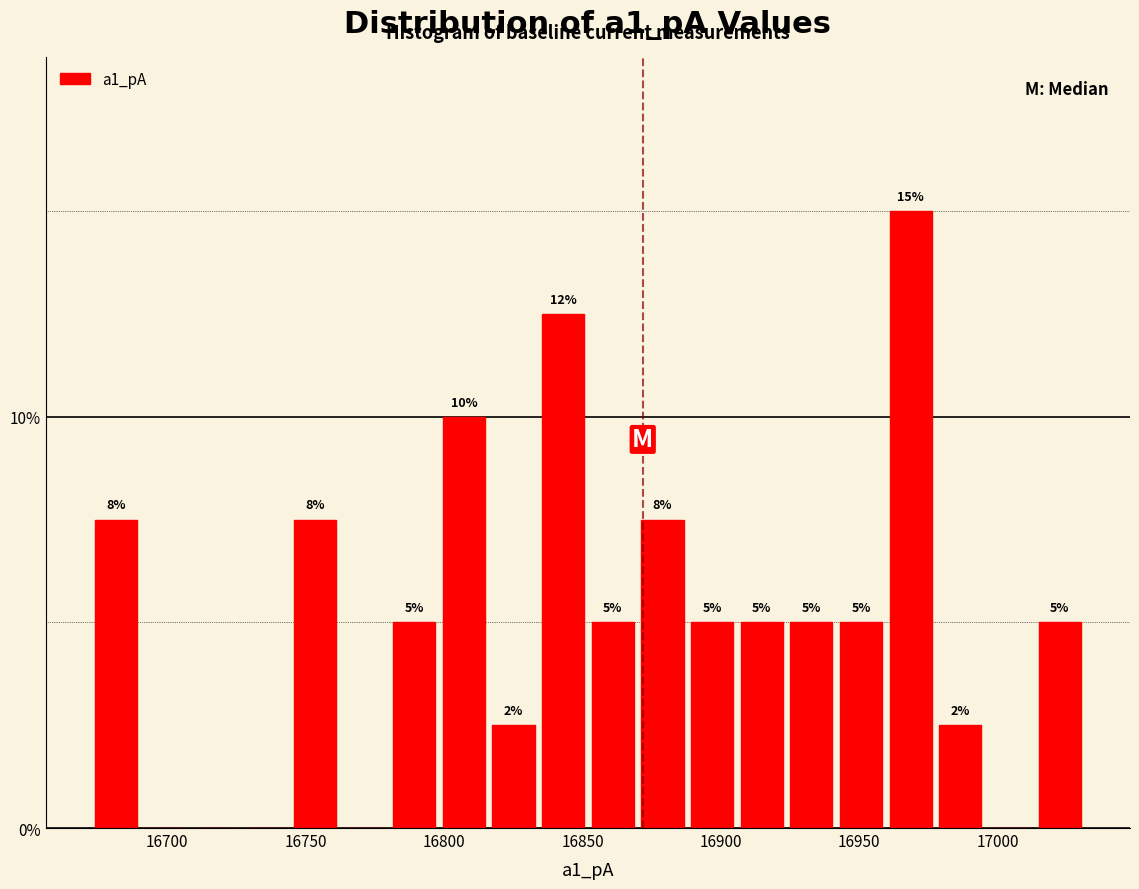

Around what value on the x-axis is the tallest bar? Give the approximate position of its centre, as read against the axis.

16970